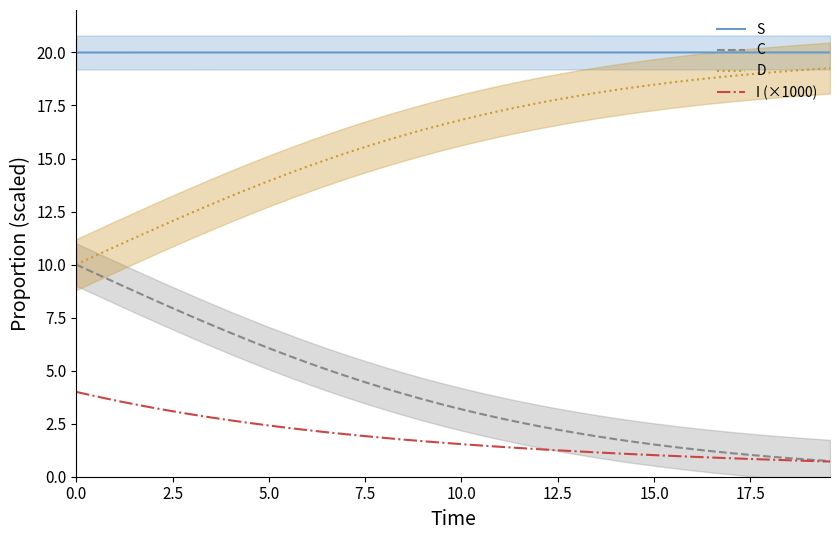

Which series has the widest spread of values?

C